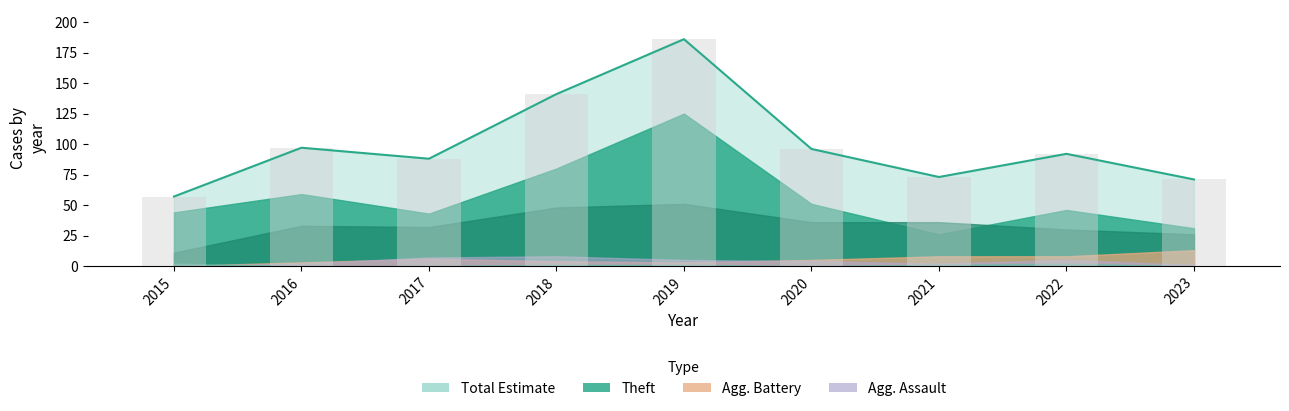

Reading left to right, extract all data points from this chart.

Total: 57	97	88	141	186	96	73	92	71
Theft: 44	59	43	80	125	51	26	46	31
Robbery: 11	33	32	48	51	36	36	30	26
Aggravated Battery: 0	3	6	4	3	5	8	8	13
Aggravated Assault: 0	2	7	8	5	4	2	5	1
Criminal Sexual Assault: 2	0	0	1	1	0	1	2	0